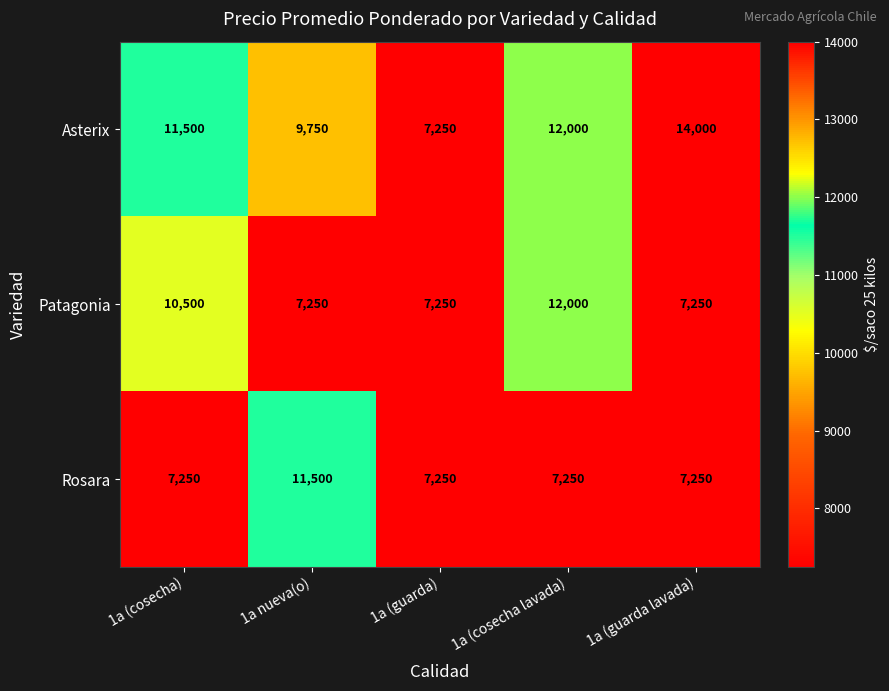

At how many categories does at least one series exceed 9788?

4